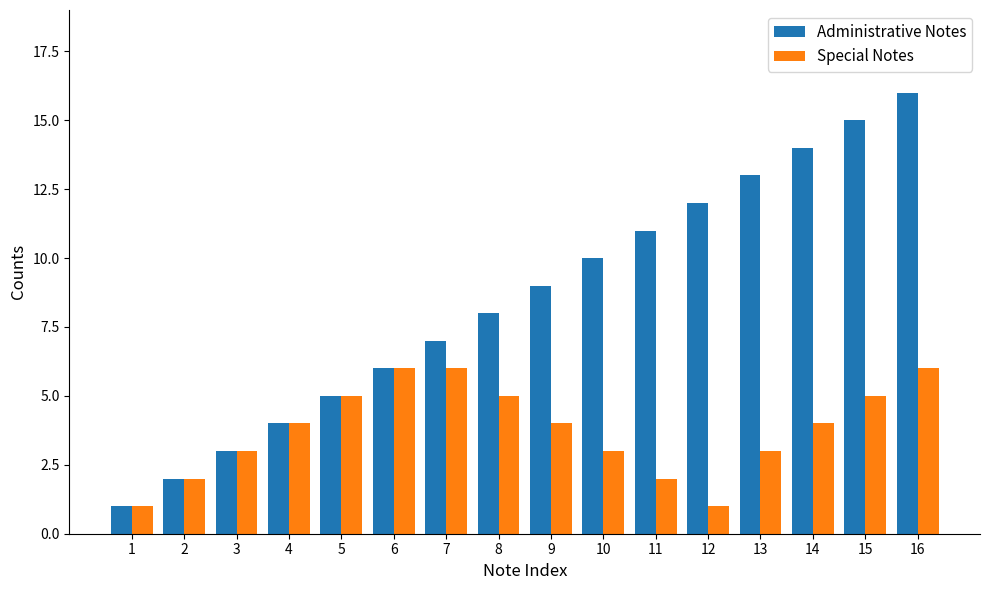

How many data points does each series have?

16